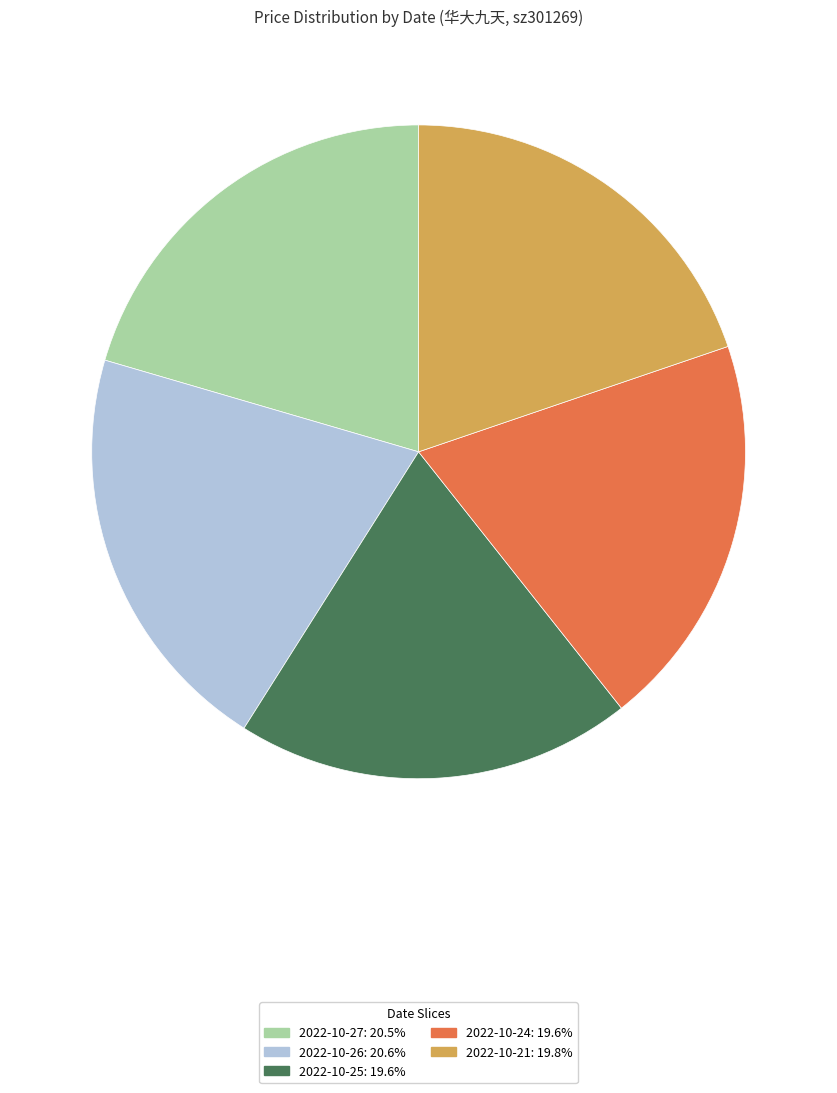

Is there any slice that represents more than half of the pie?

No